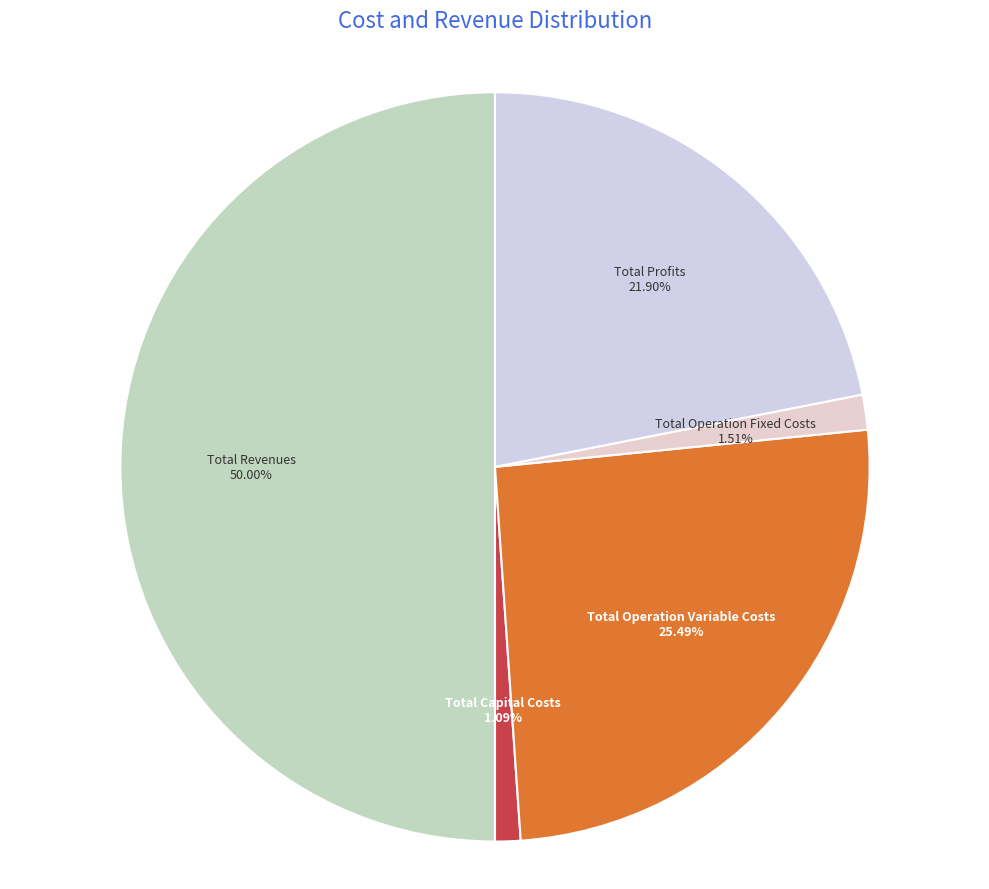

To the nearest percent, what is the average slice percentage?

20%